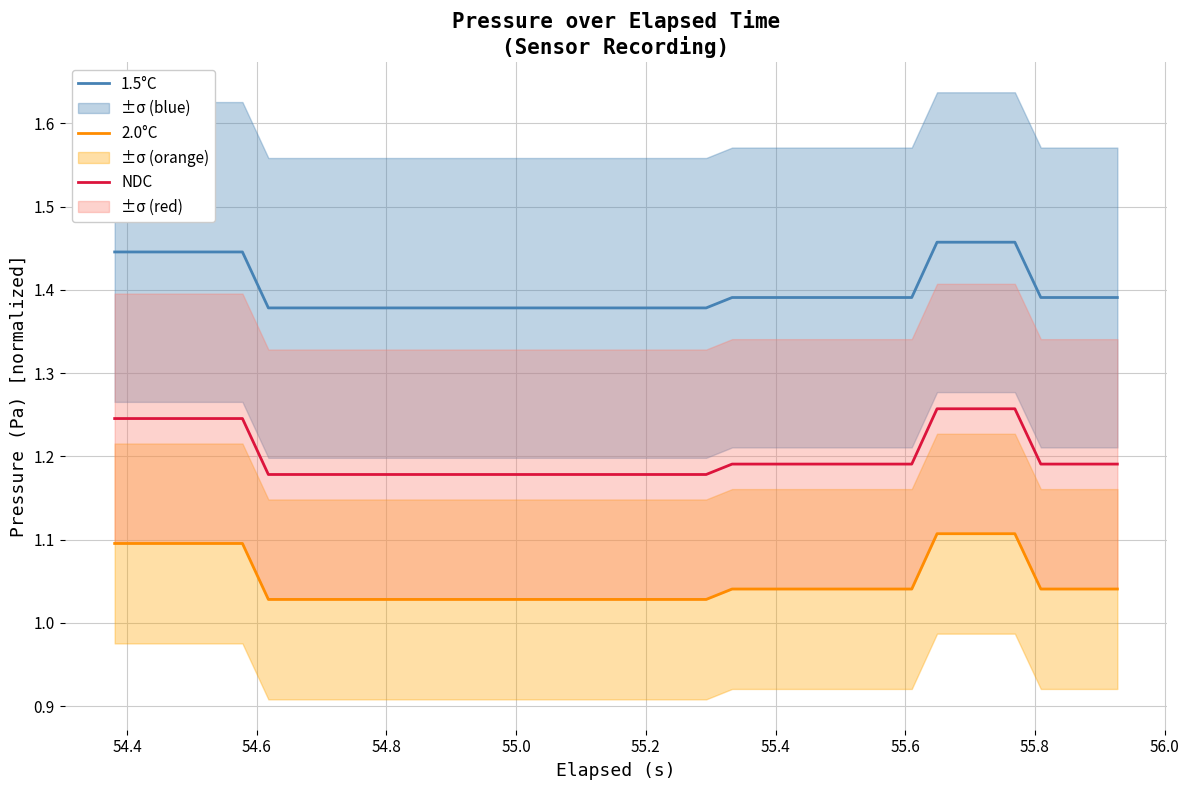

True or false: 1.5°C and NDC intersect in this chart.

False